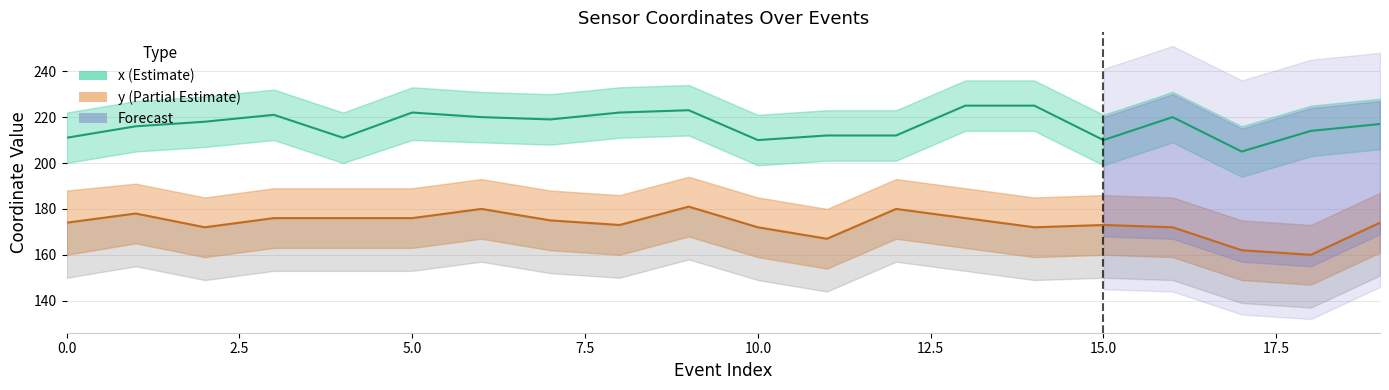

Which category has the lowest value in the y series?

18